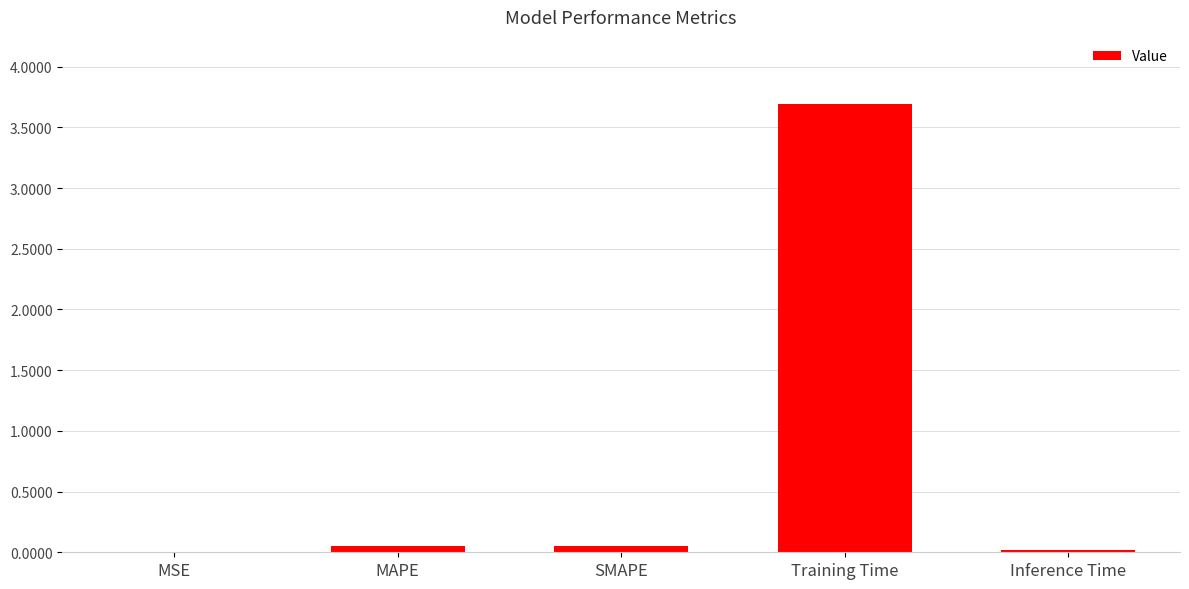

True or false: the data shows 5.7 at Training Time.

False